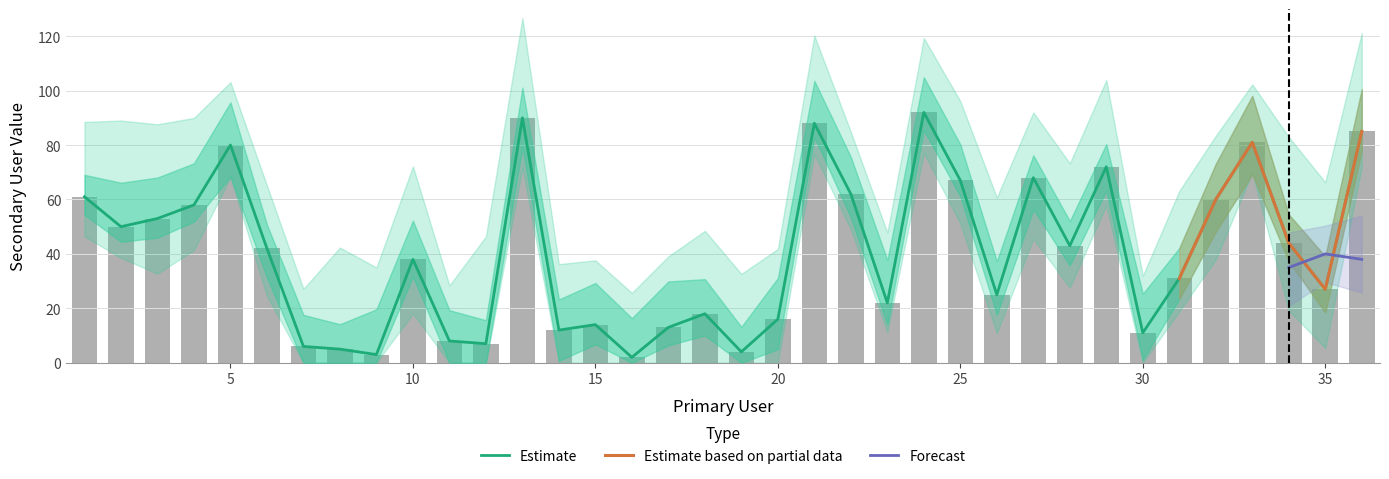

Reading left to right, extract all data points from this chart.

61	50	53	58	80	42	6	5	3	38	8	7	90	12	14	2	13	18	4	16	88	62	22	92	67	25	68	43	72	11	31	60	81	44	27	85